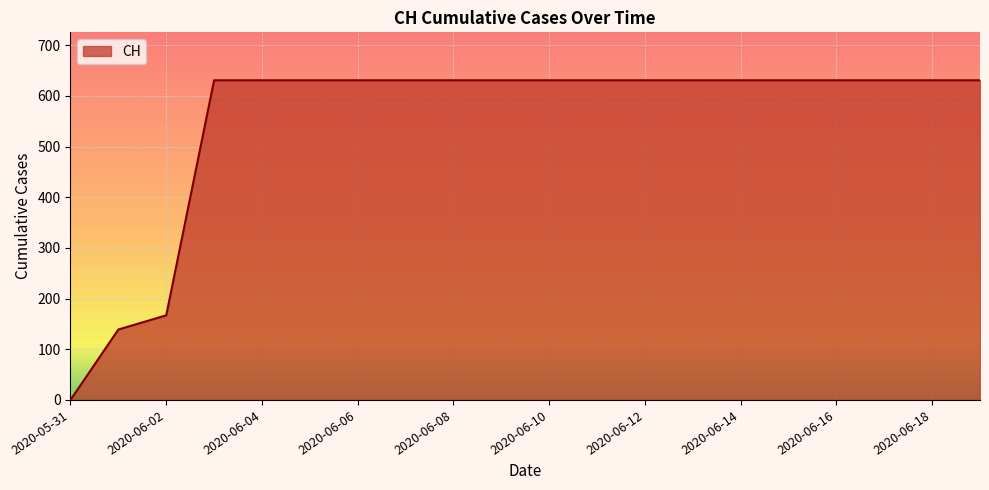

What is the difference between the second highest and second lowest values?

492